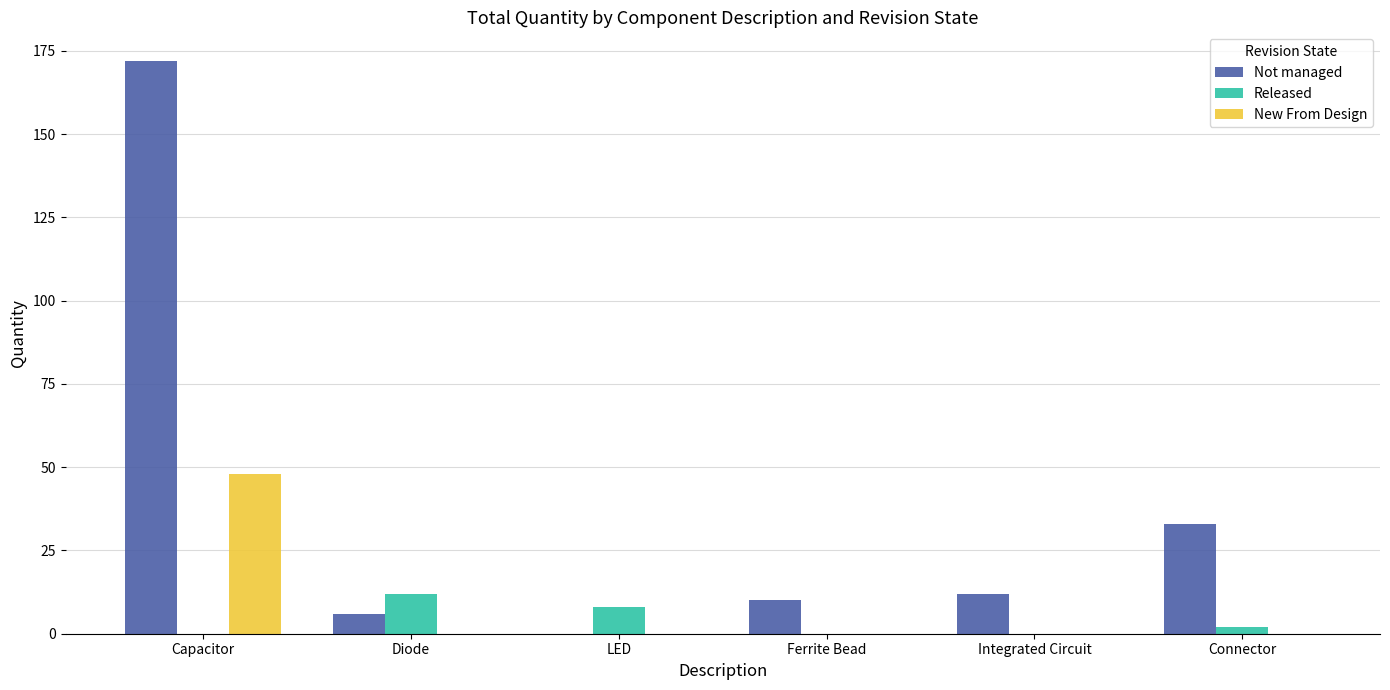

What is the total value across all series at Diode?

18